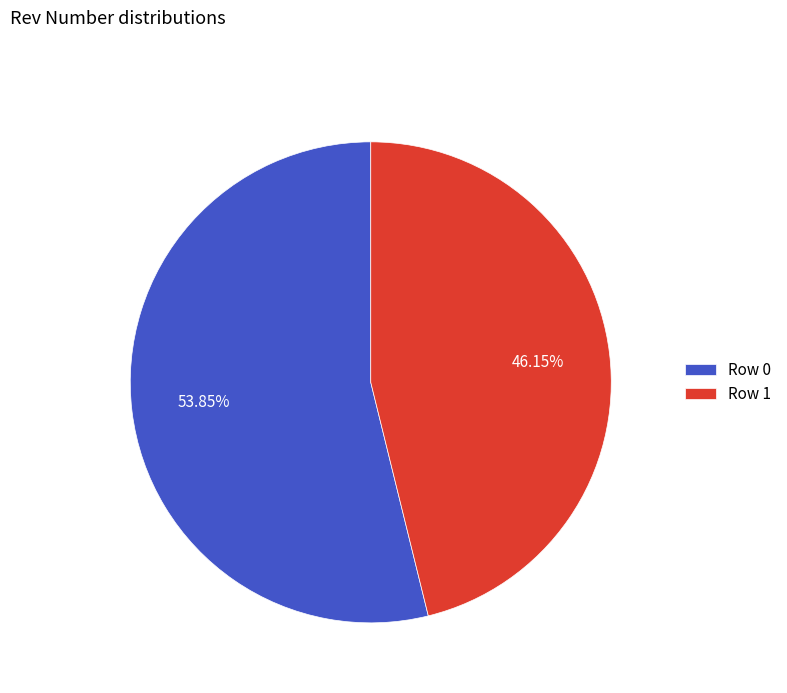

What is the ratio of the value at Row 1 to the value at Row 0?

0.9